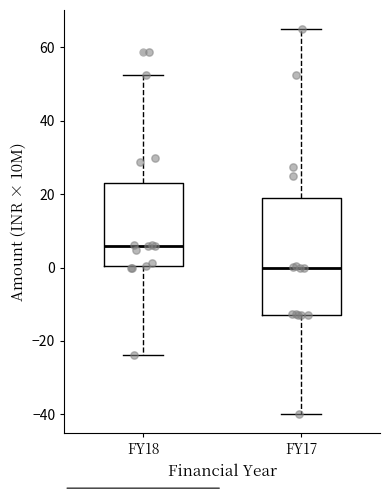

Where is the upper edge of the box for FY17 on the y-axis? The values are not printed on the chart, so give them approximately, as read against the axis.

18